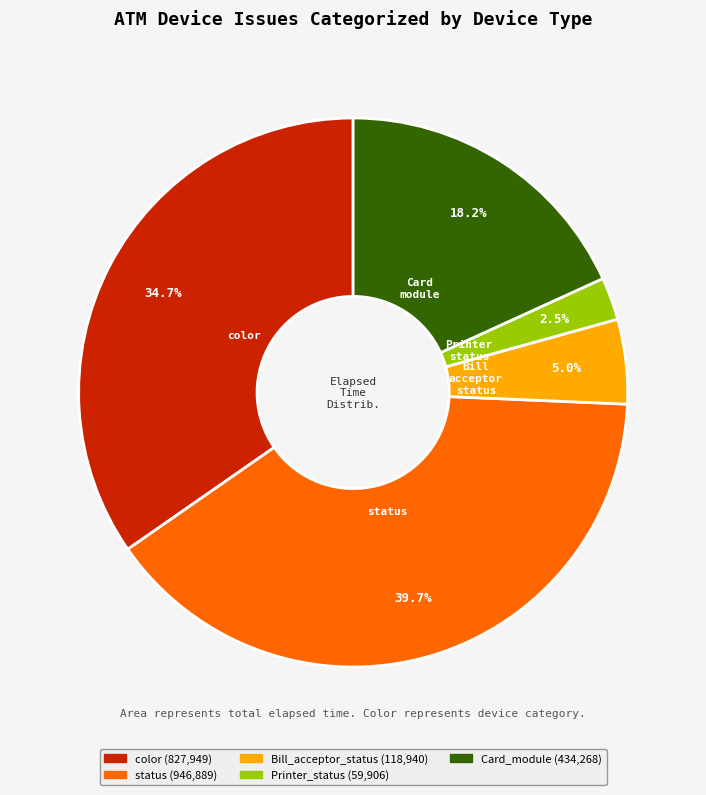

To the nearest percent, what is the difference between the largest and smallest slice percentages?

37%